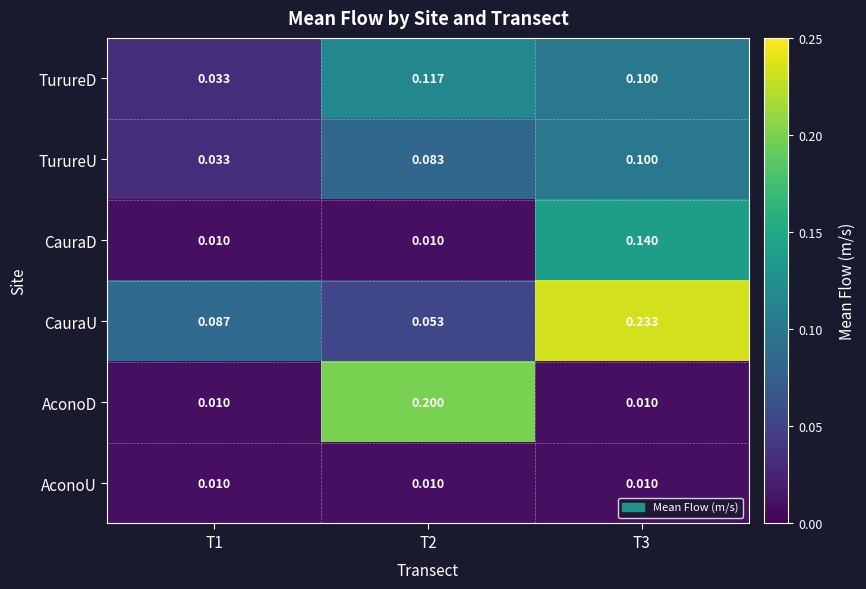

Which series has the largest total across all categories?

CauraU